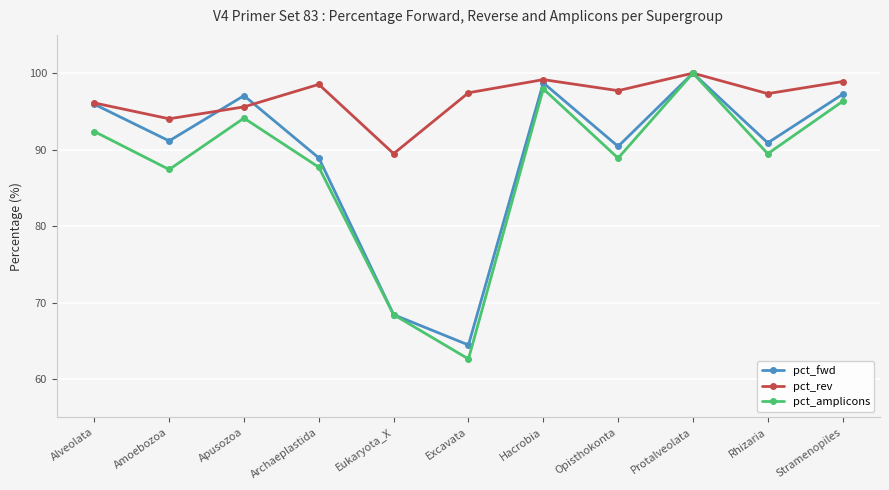

Which category has the highest value across all series?

Protalveolata